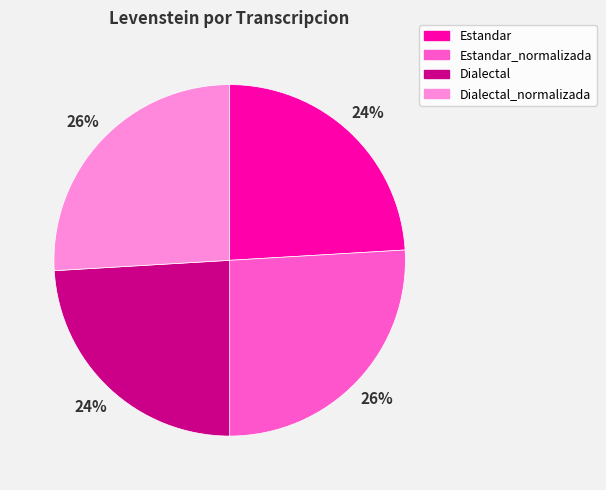

To the nearest percent, what is the difference between the Estandar and Dialectal_normalizada slice percentages?

2%